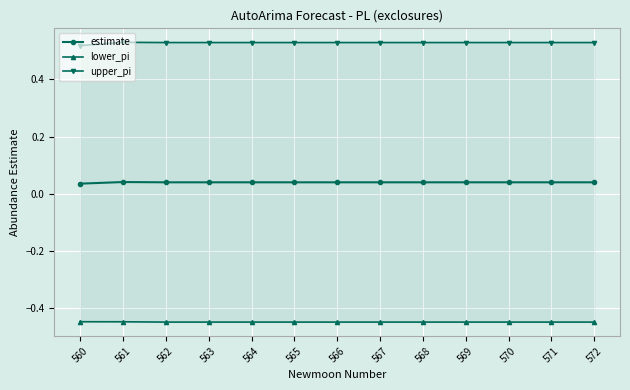

What is the total value across all series at 565?

0.1